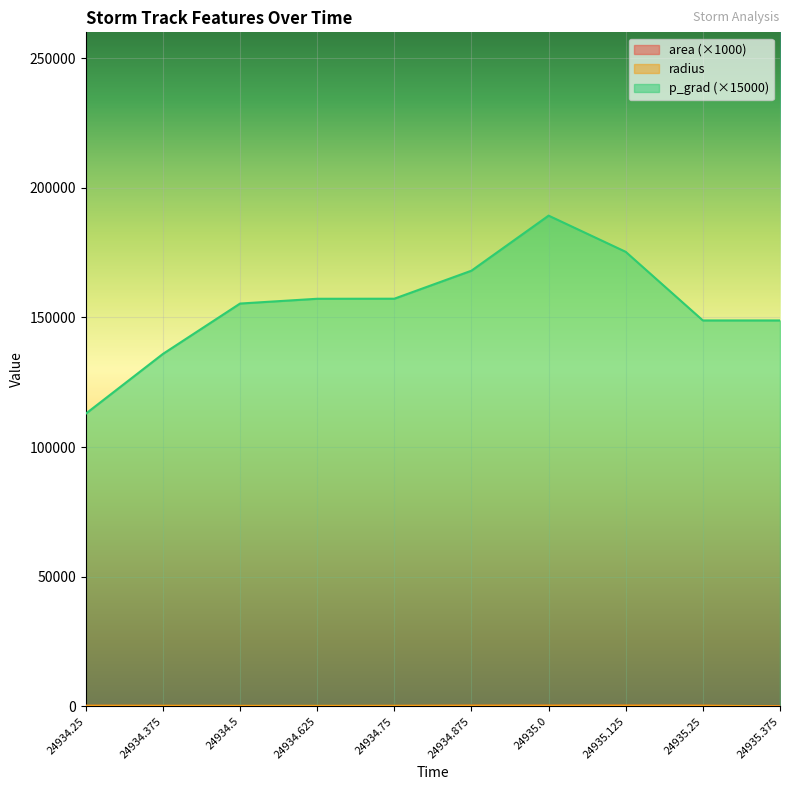

What is the difference between the area values at 24934.625 and 24935.125?

113.8